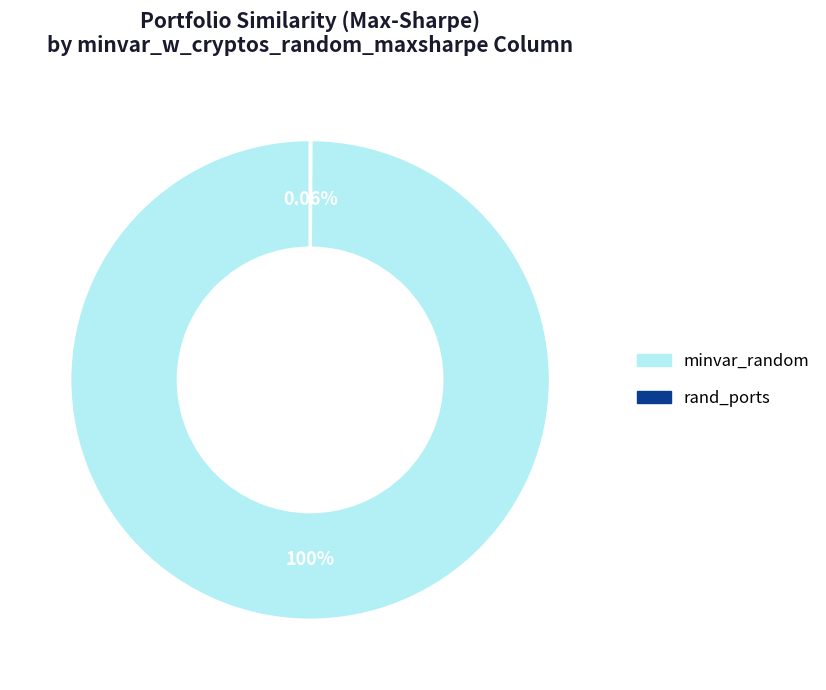

Is there a majority slice in this chart?

Yes